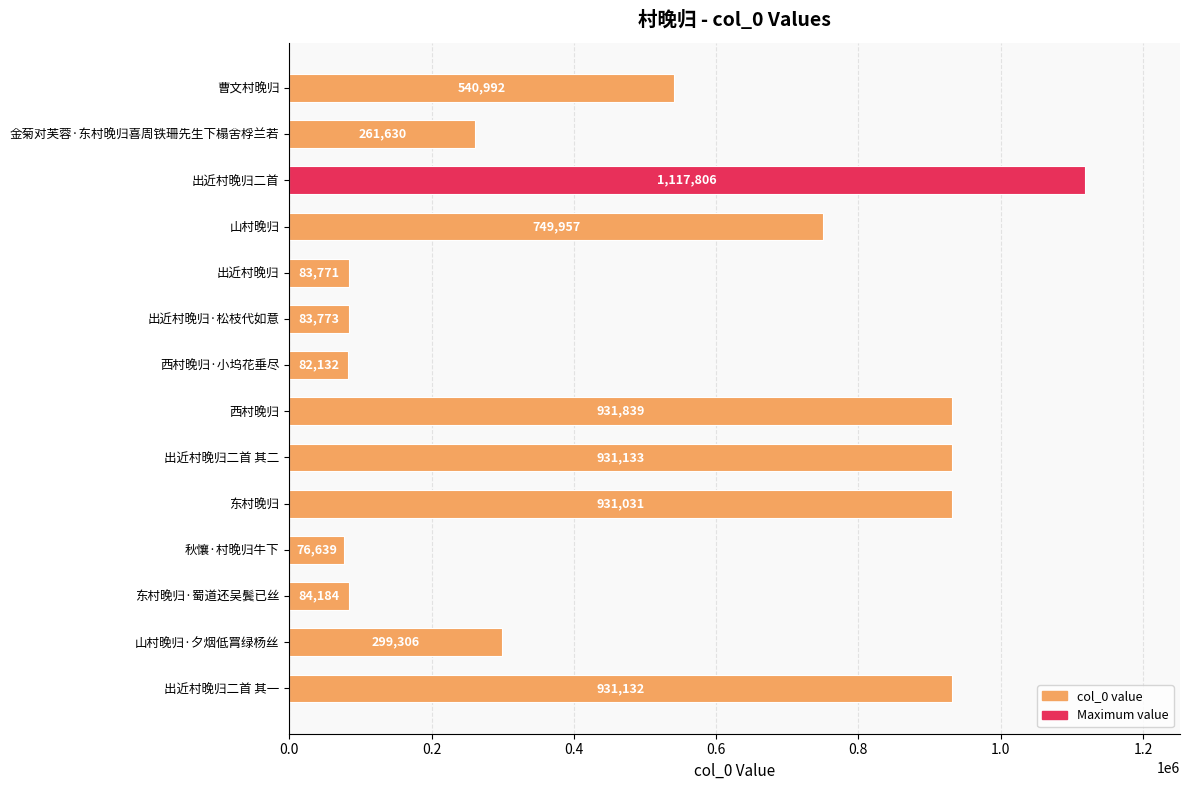

What is the average value?

507523